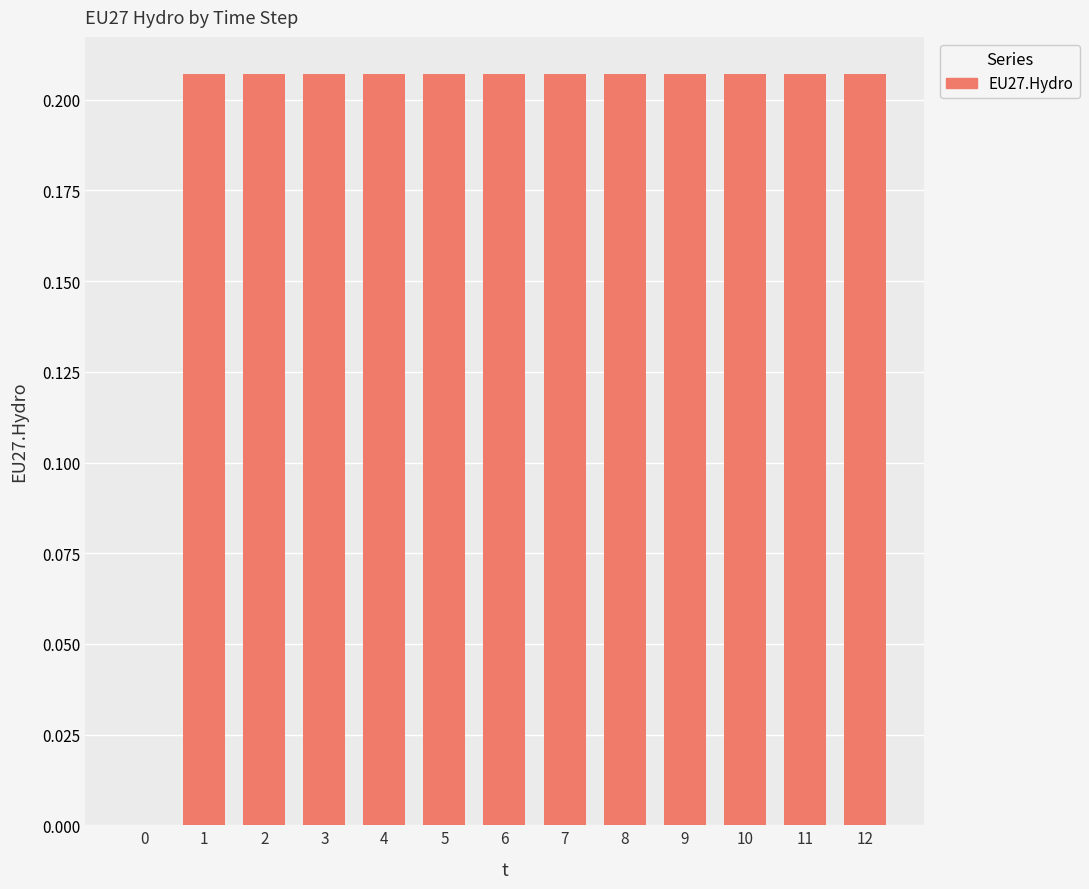

True or false: the data shows 0.1 at 12.

False